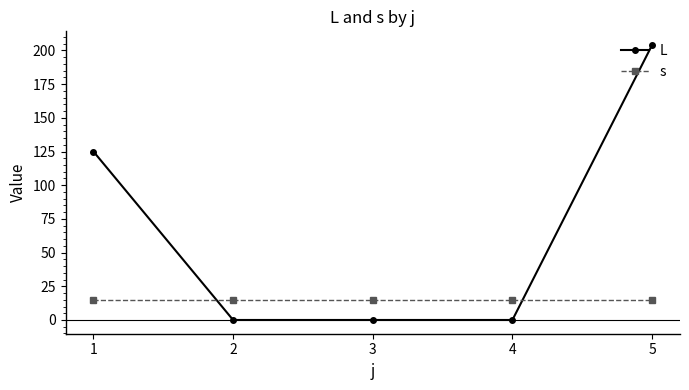

Is the value of s at 2 greater than the value of L at 4?

Yes